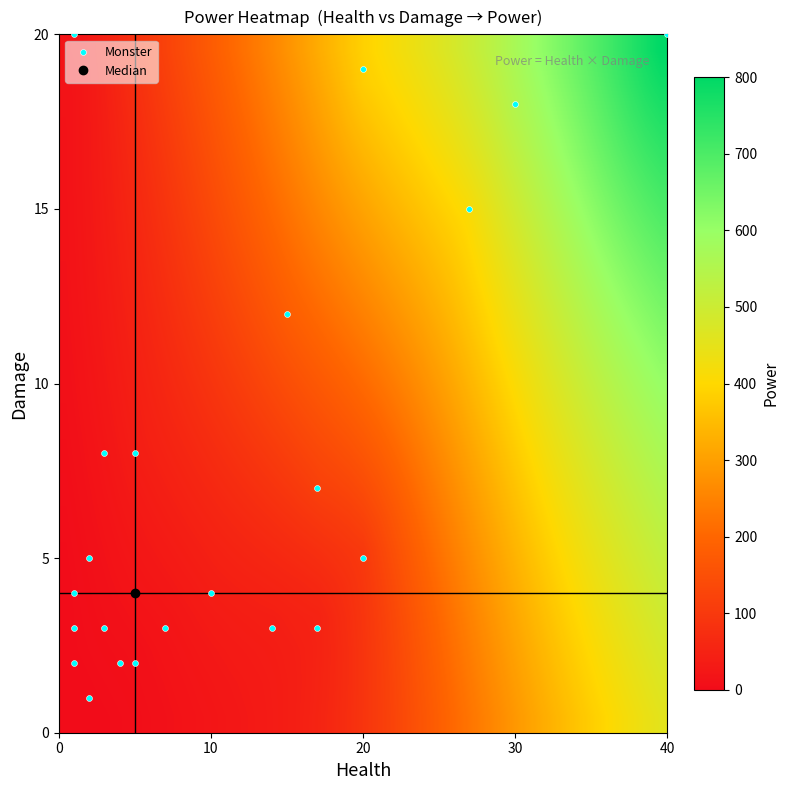

What is the range of Y values (max minus min)?

19